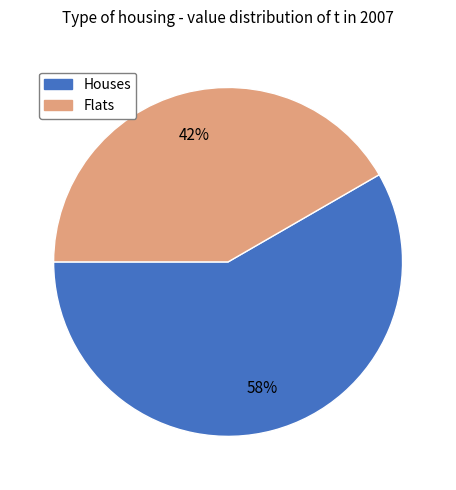

What is the smallest slice in the pie chart?

Flats